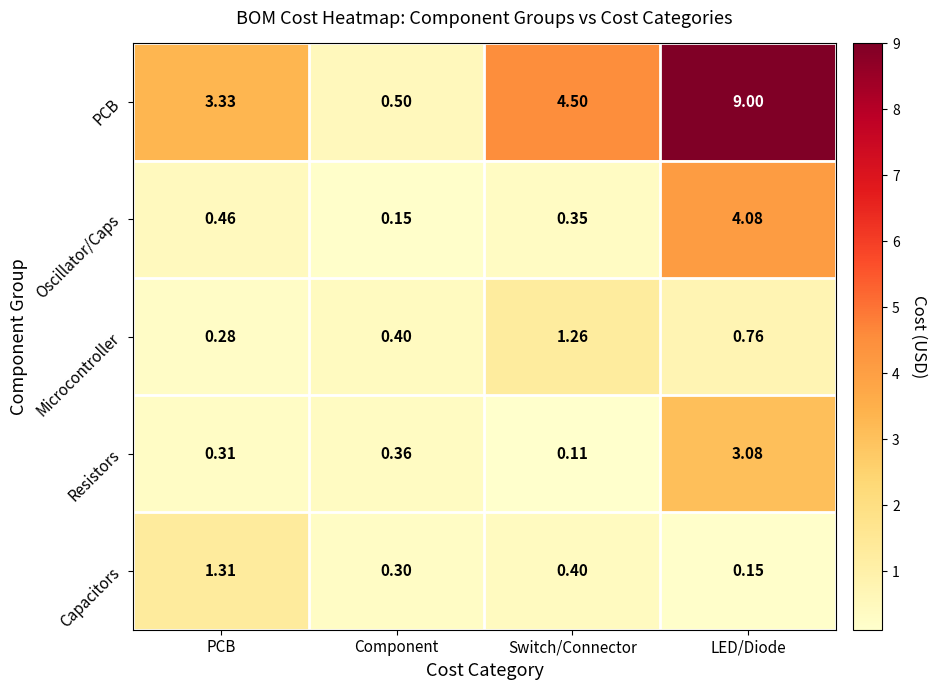

What is the total value across all series at Component?

1.7